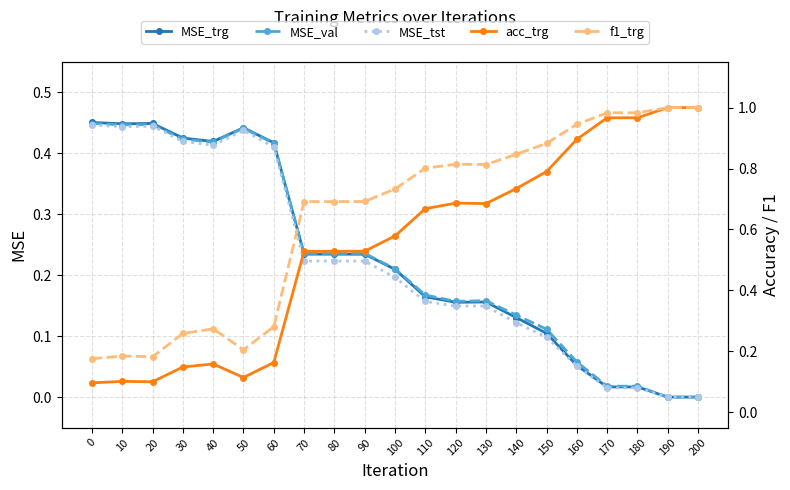

Rank the series at 140 from lowest to highest value.

MSE_tst, MSE_trg, MSE_val, acc_trg, f1_trg